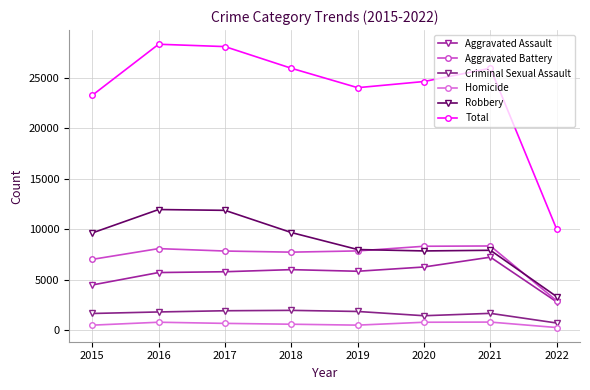

What is the maximum value shown in the chart?

28348